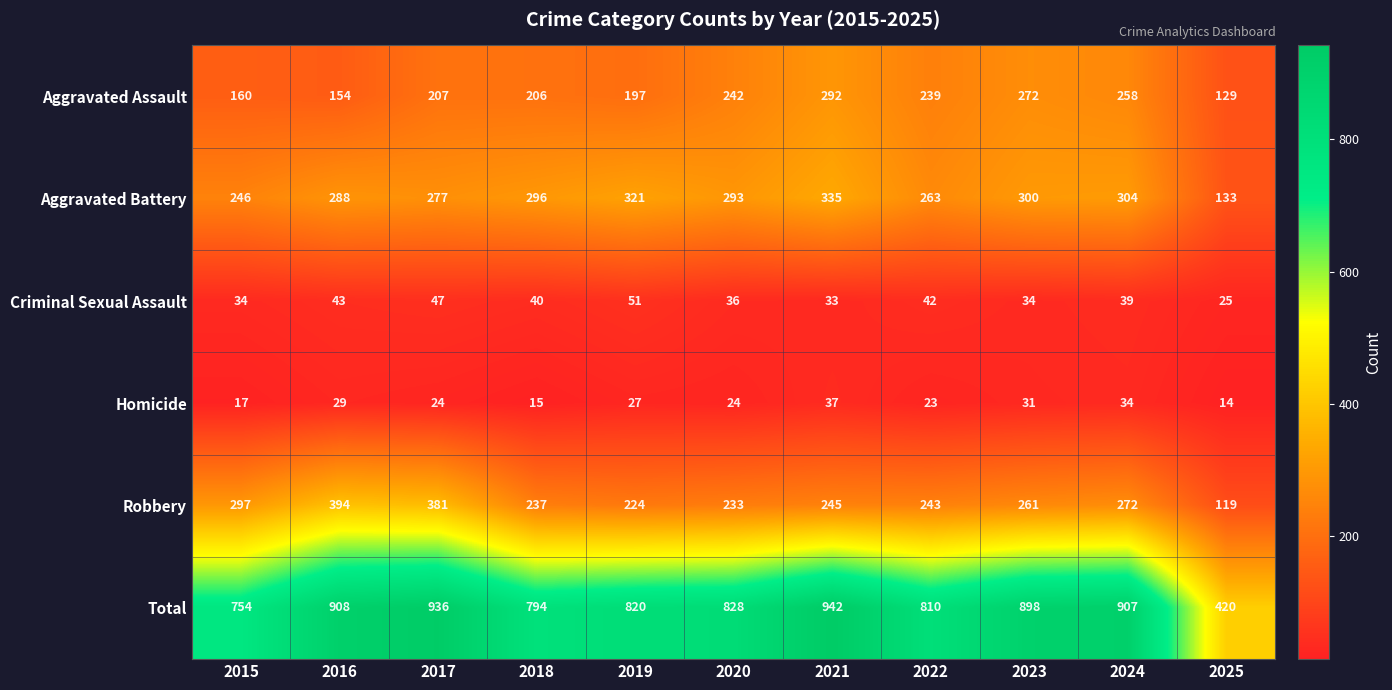

At which category does the chart reach its peak across all series?

2021